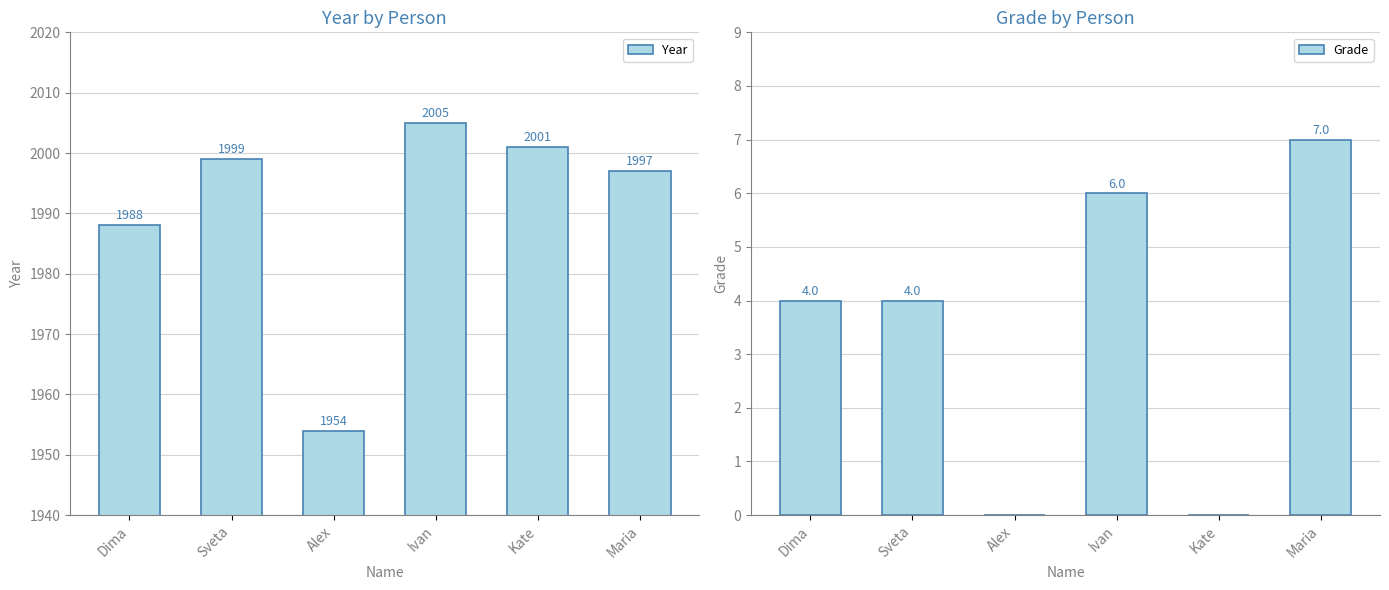

What is the value of the Grade bar at the 2nd from the left?

4